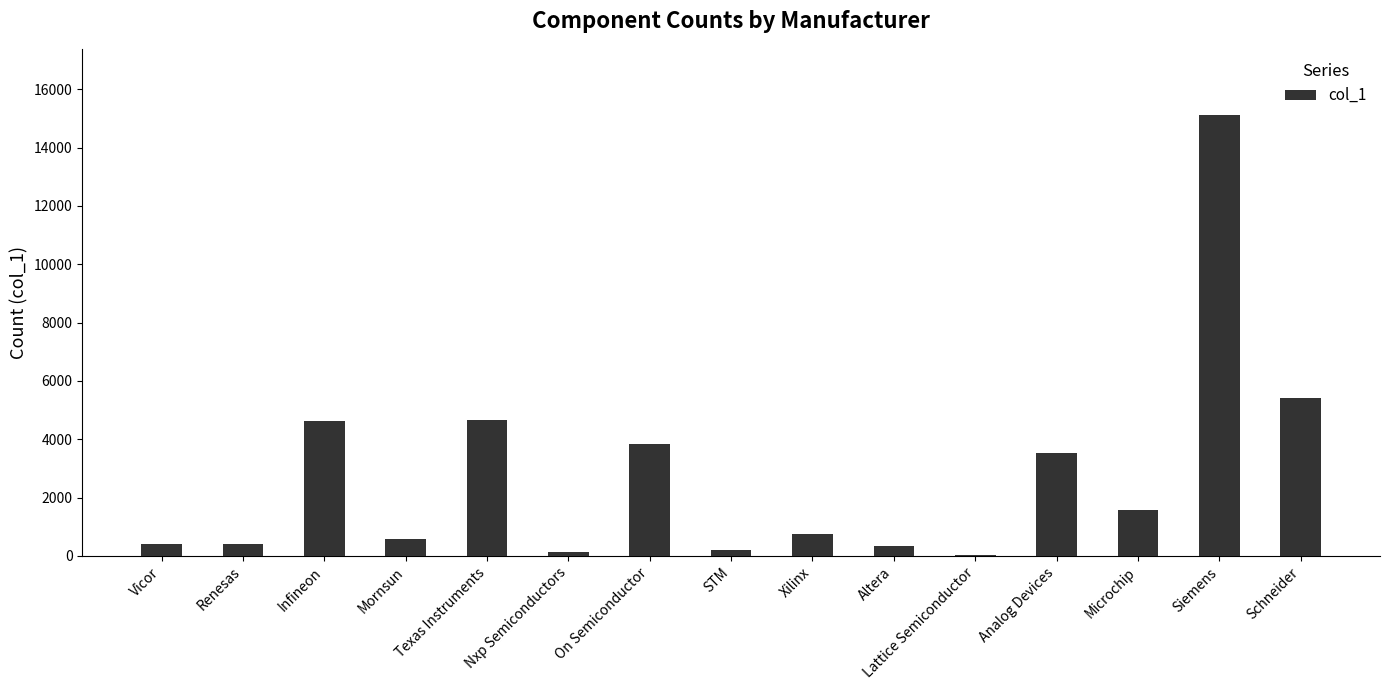

What is the change in value from Infineon to Analog Devices?

-1077